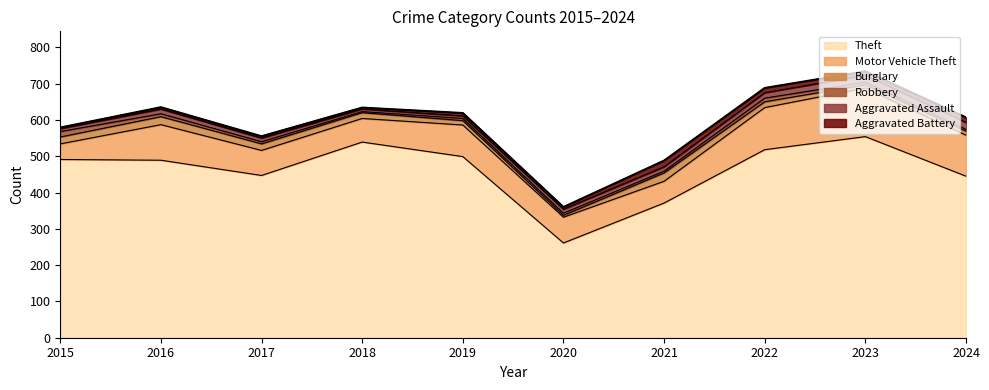

How many lines are shown in the chart?

6